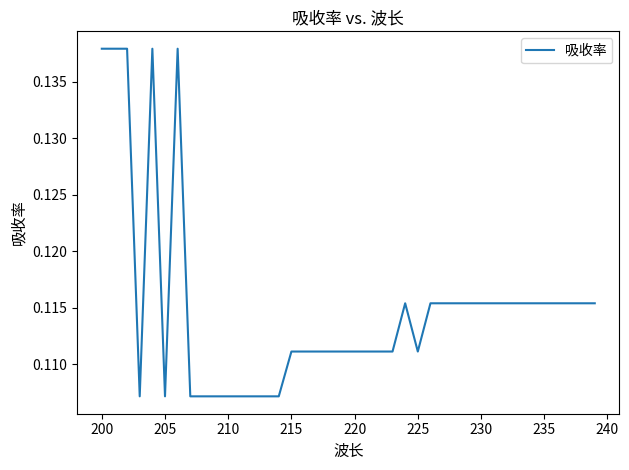

What is the value of the 18th point from the left?

0.1